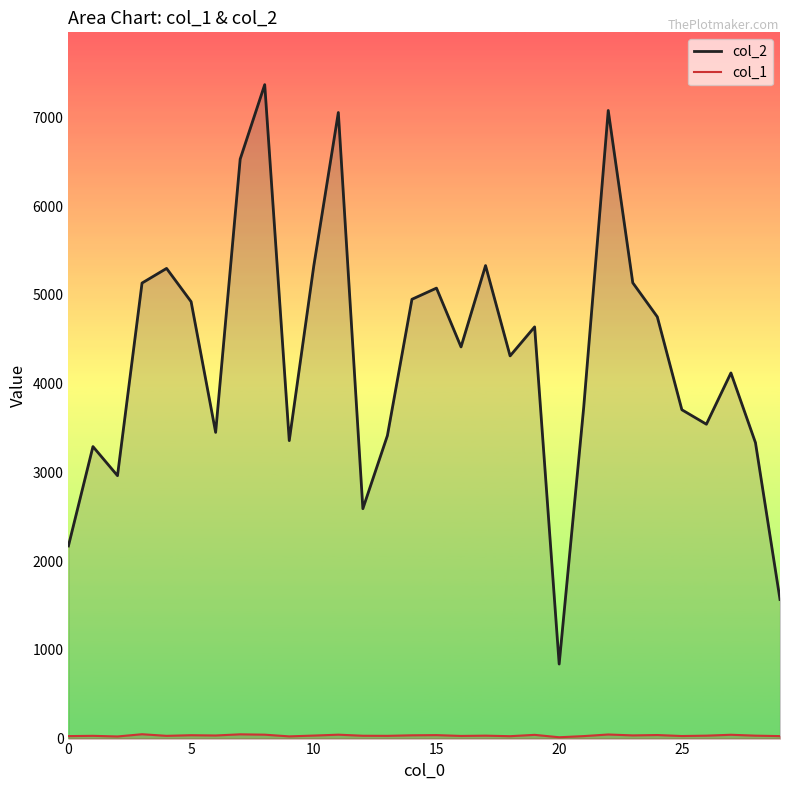

Rank the series at 25 from highest to lowest value.

col_2, col_1